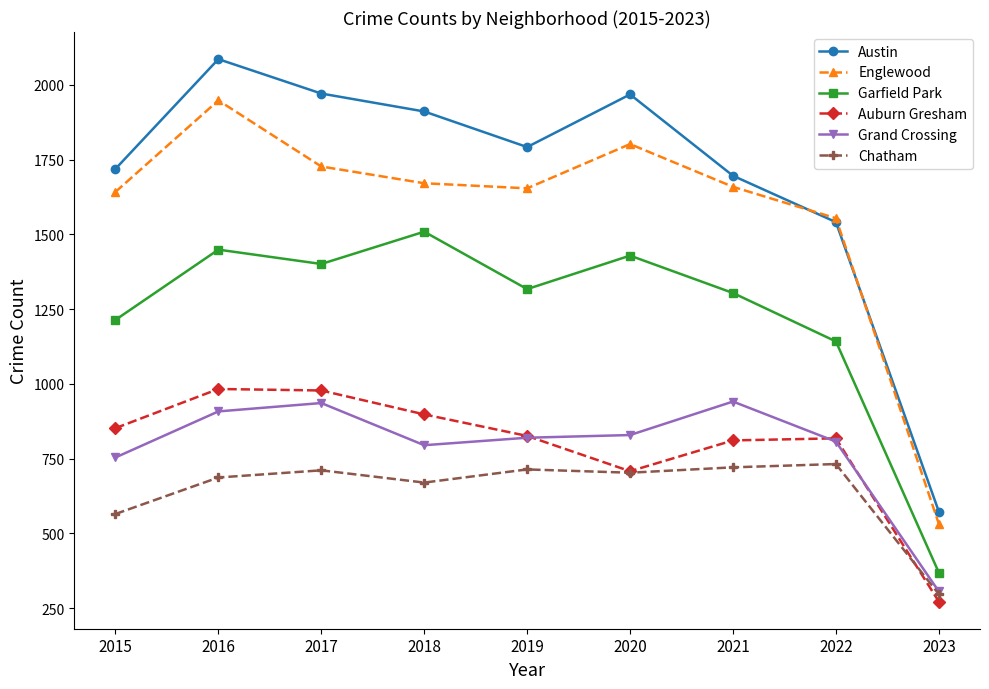

At which category does the chart reach its minimum across all series?

2023